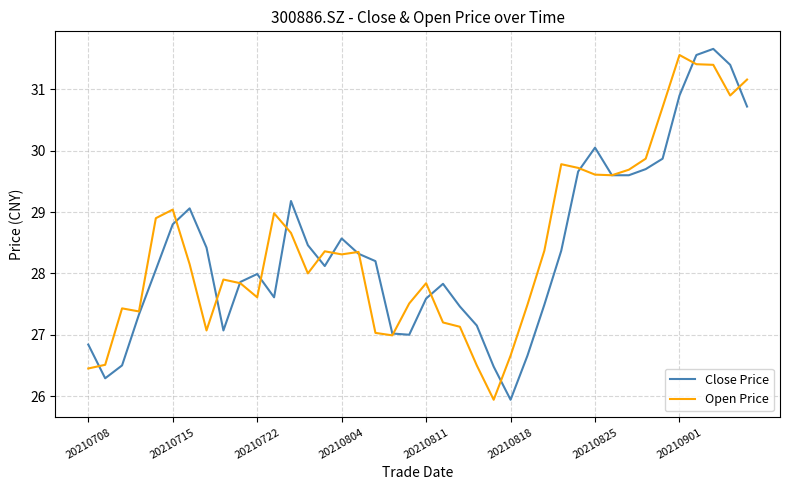

What is the minimum value for Close Price?

25.9